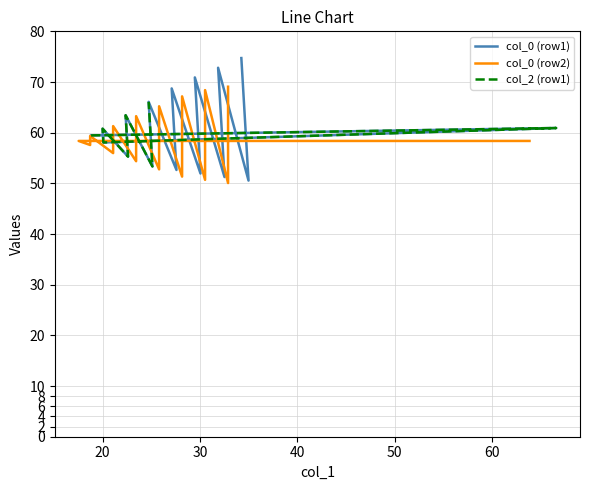

Is it true that col_0 equals 31.1 at 63.83854167?

False